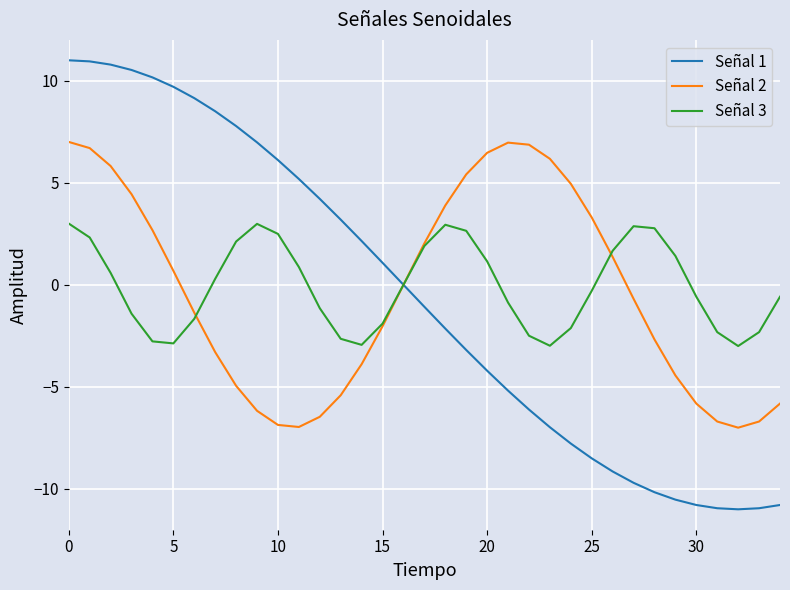

True or false: Señal 1 and Señal 2 intersect in this chart.

True